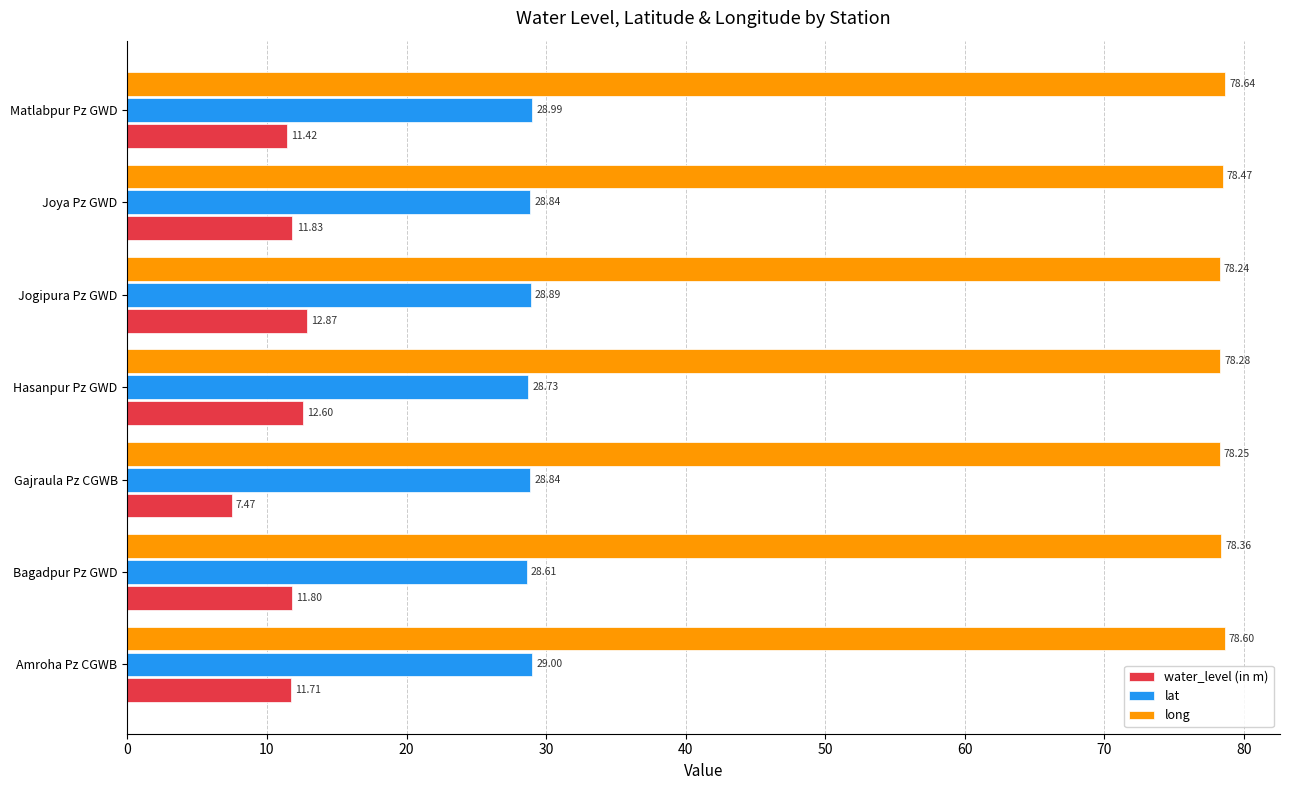

List the labels in order of water_level (in m) value, smallest first.

Gajraula Pz CGWB, Matlabpur Pz GWD, Amroha Pz CGWB, Bagadpur Pz GWD, Joya Pz GWD, Hasanpur Pz GWD, Jogipura Pz GWD